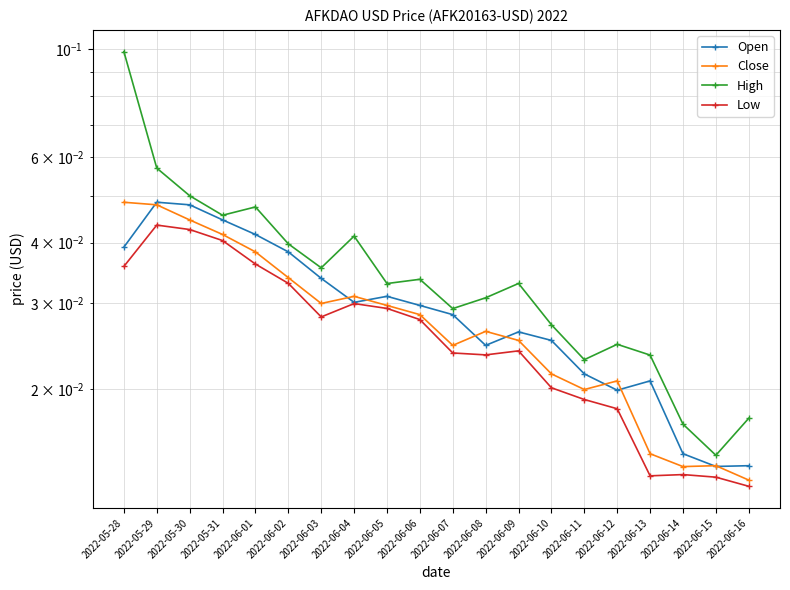

What is the sum of the High values at 2022-06-06 and 2022-06-14?

0.1